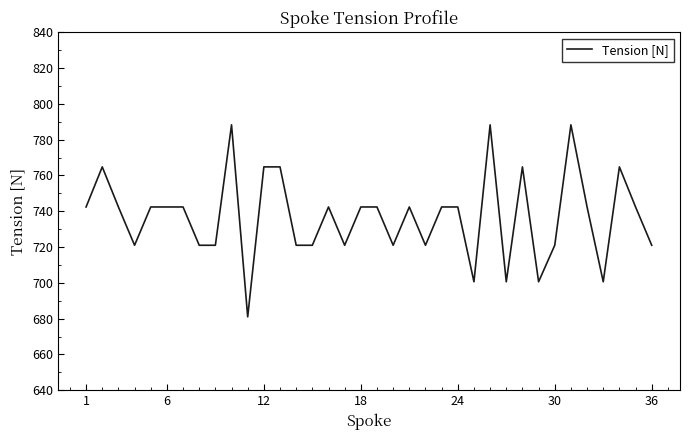

What is the greatest value displayed?

788.3